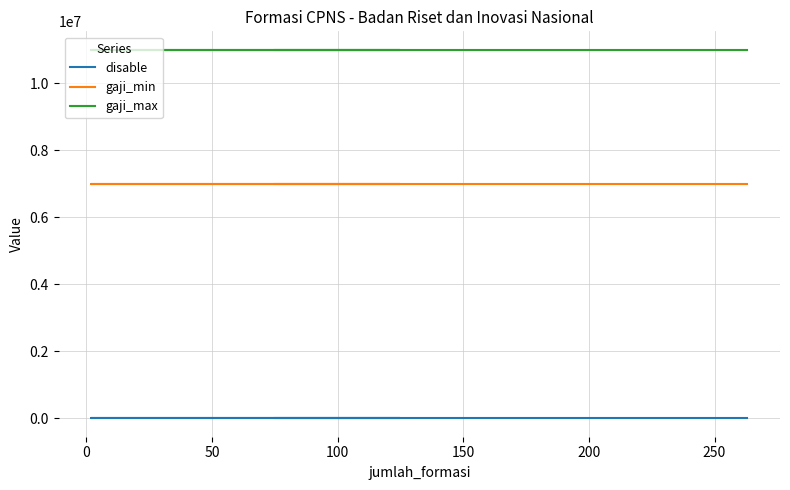

The value of disable at 100 is 2. True or false?

False